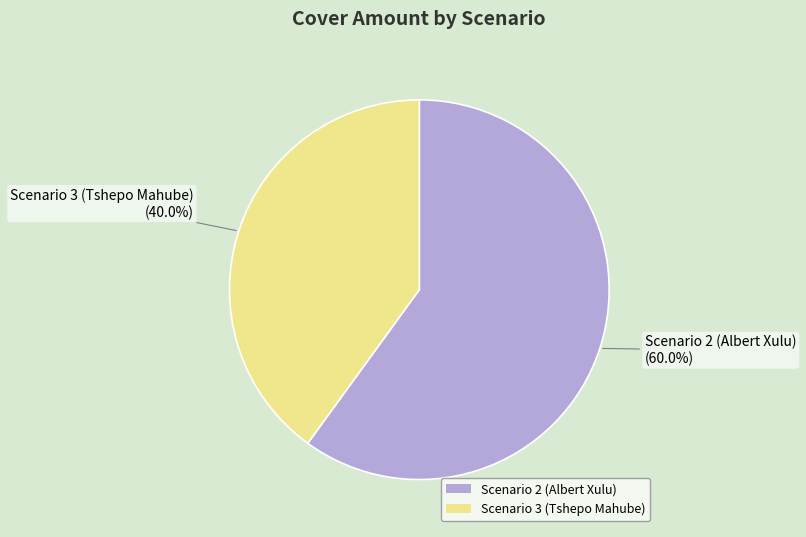

To the nearest percent, what portion does Scenario 3 (Tshepo Mahube) represent?

40%